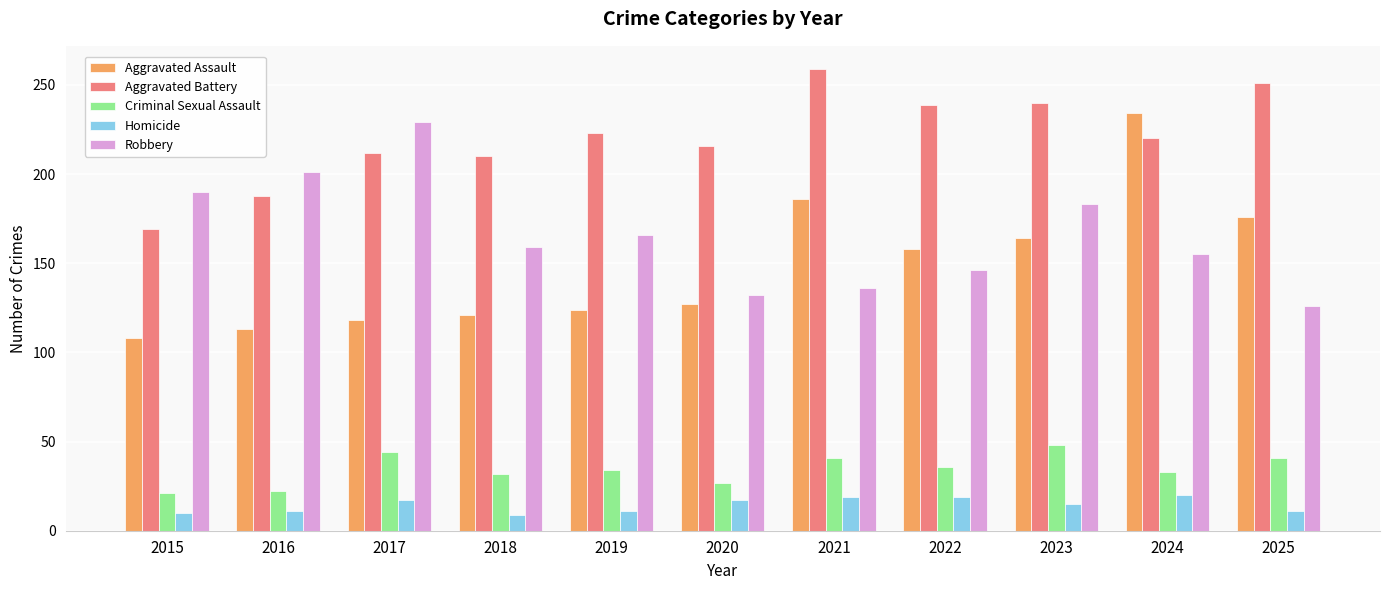

Is it true that Robbery equals 39 at 2015?

False